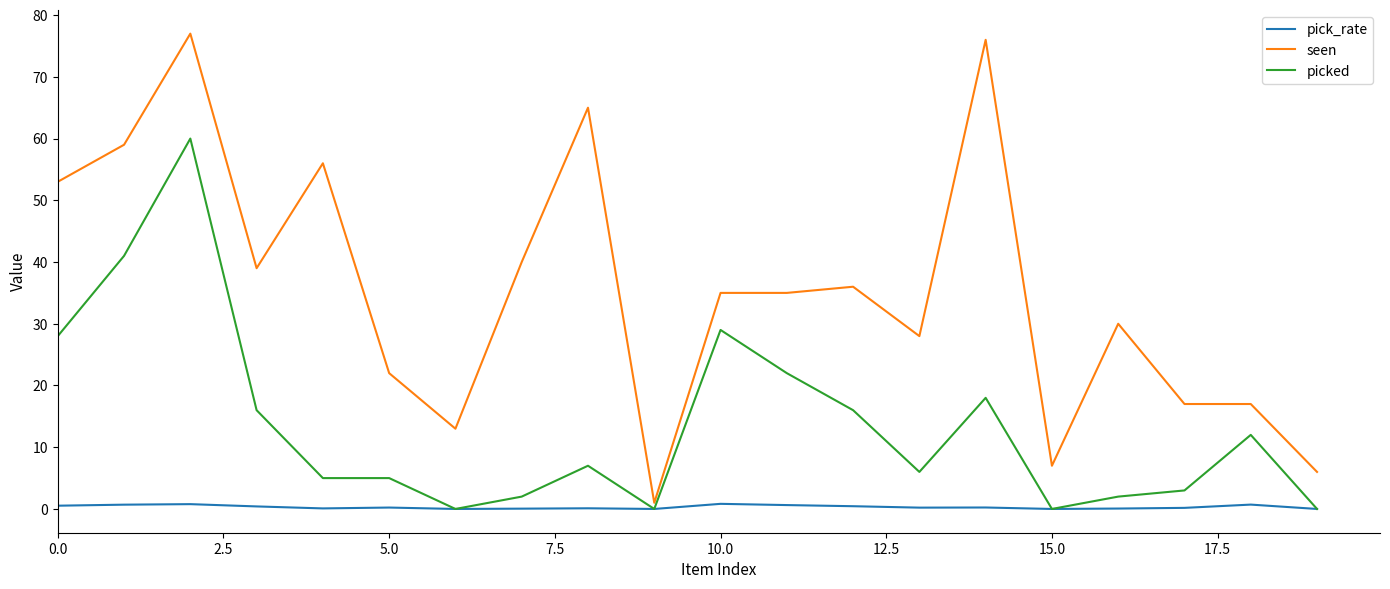

Which series has the widest spread of values?

seen